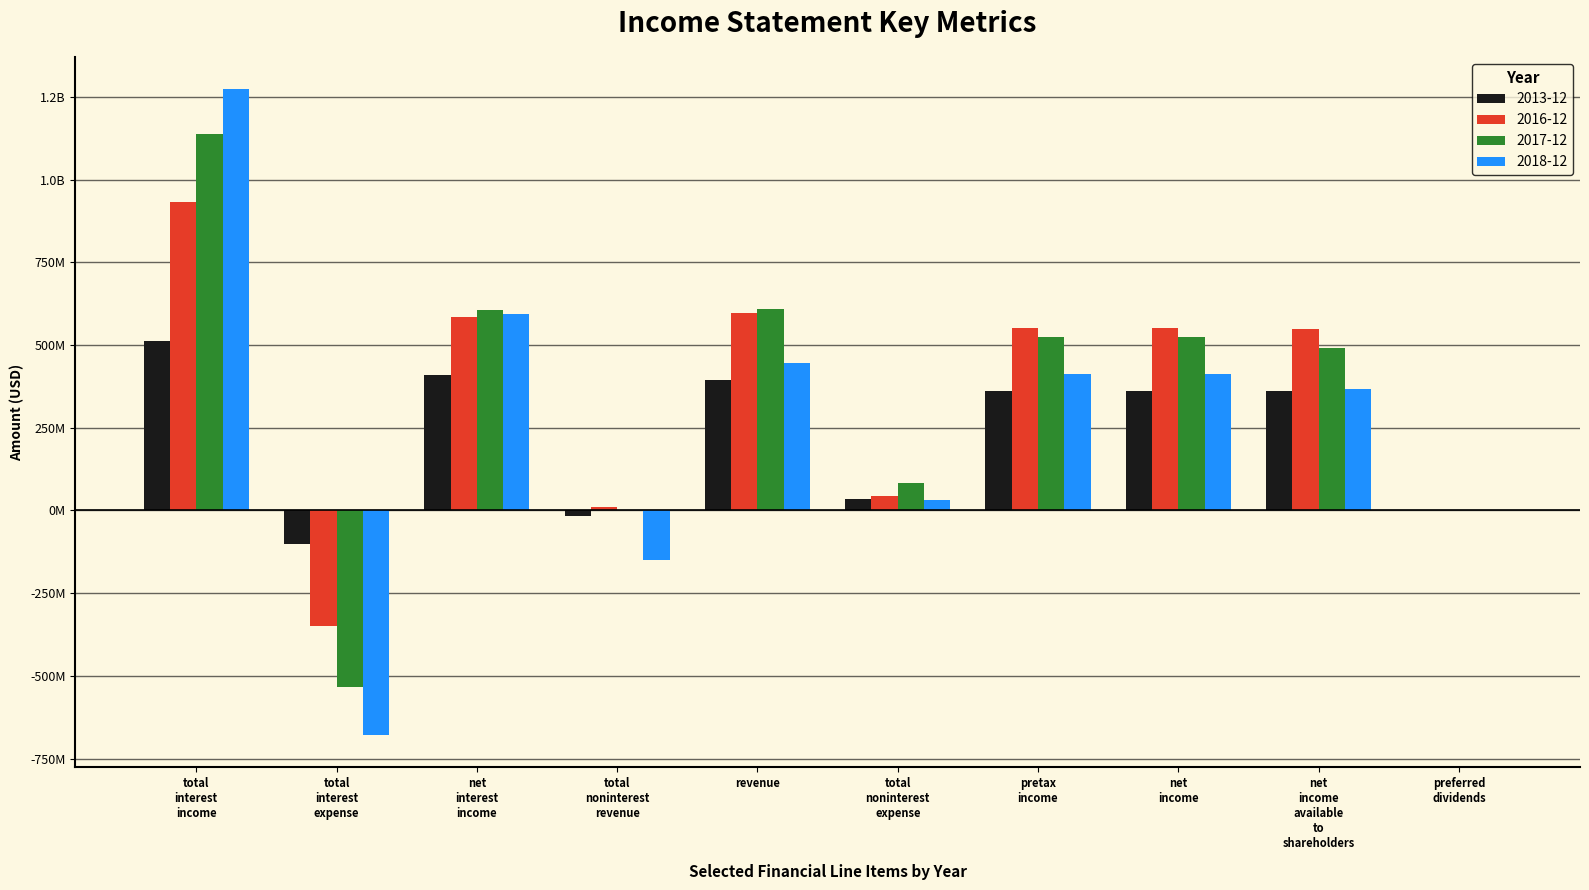

What are all the series names shown in the legend?

2013-12, 2016-12, 2017-12, 2018-12